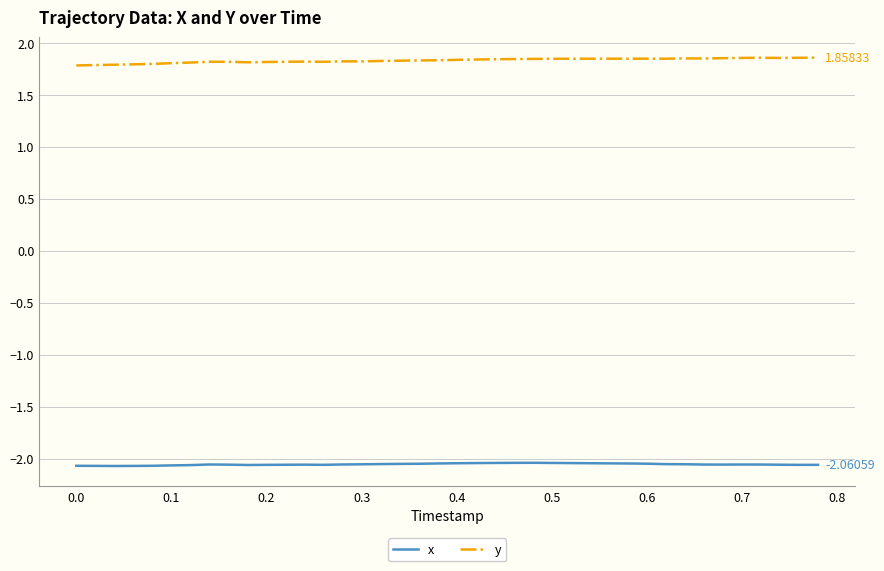

How many lines are shown in the chart?

2